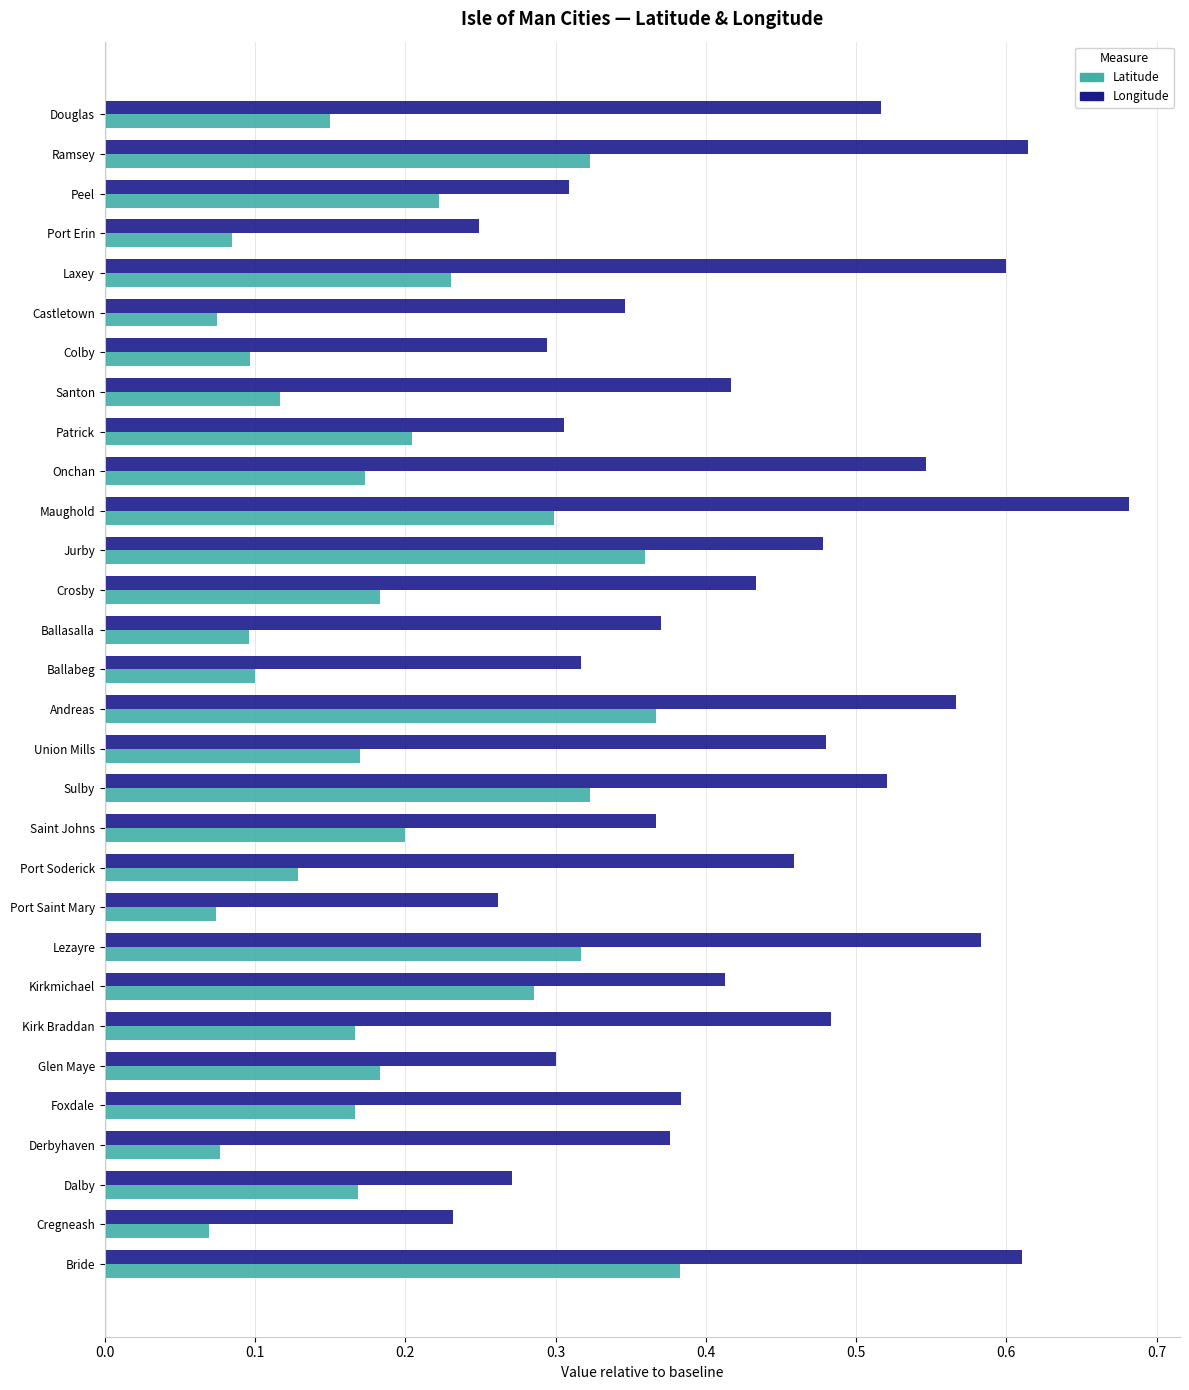

Which category has the highest value in the Latitude series?

Bride